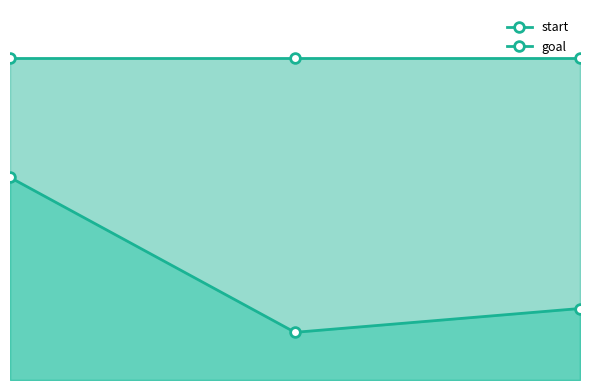

What is the approximate value of goal at 0?

27